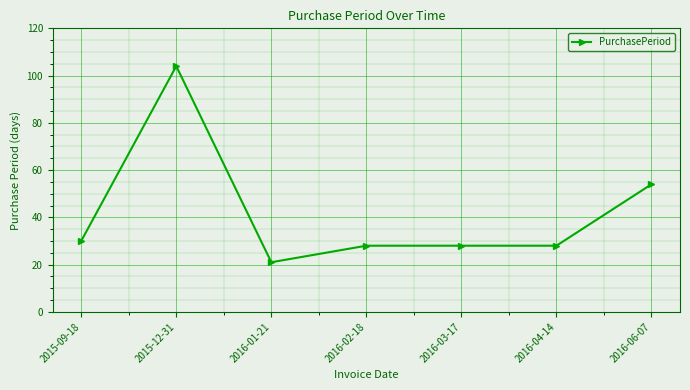

What value does the data have at 2016-06-07, to the nearest 5?

55